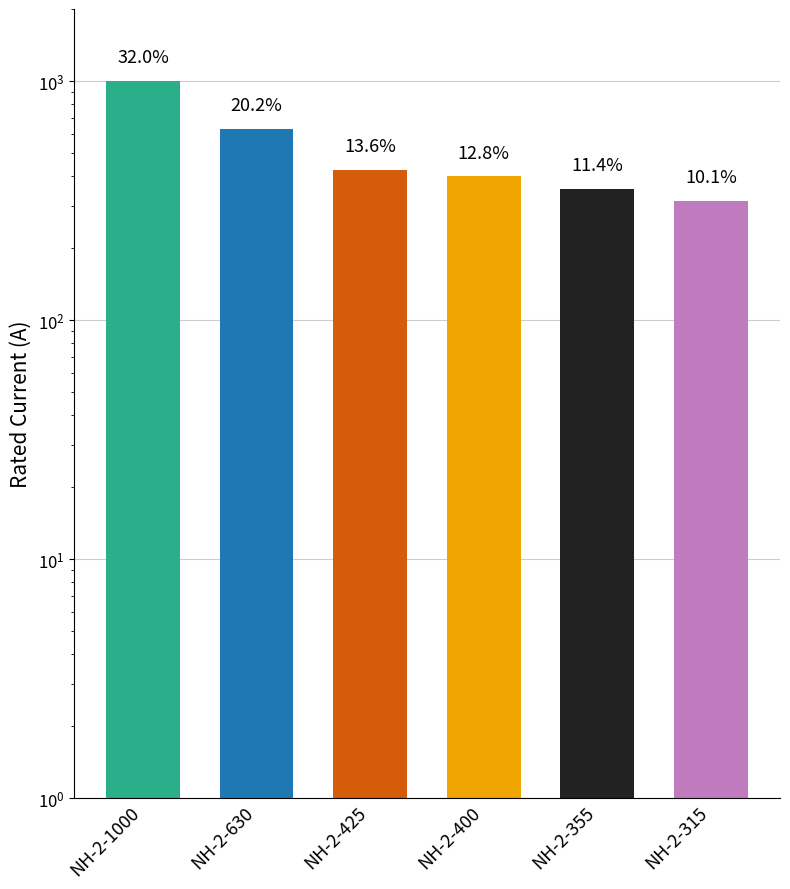

The value at NH-2-315 is 516. True or false?

False